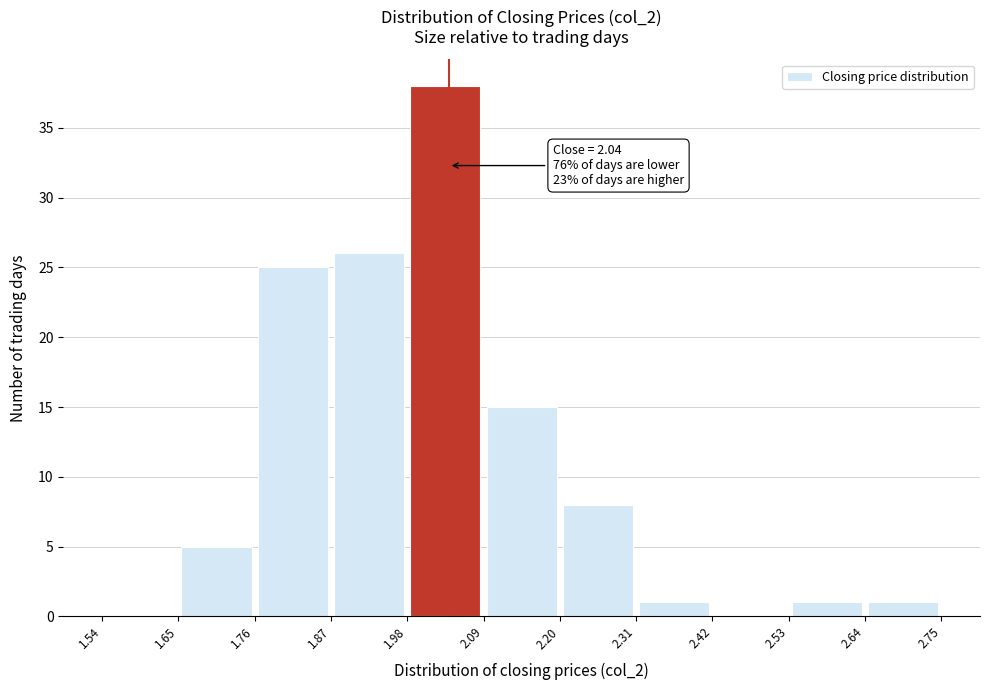

Over which range of the x-axis is the bar tallest?

1.98 to 2.09